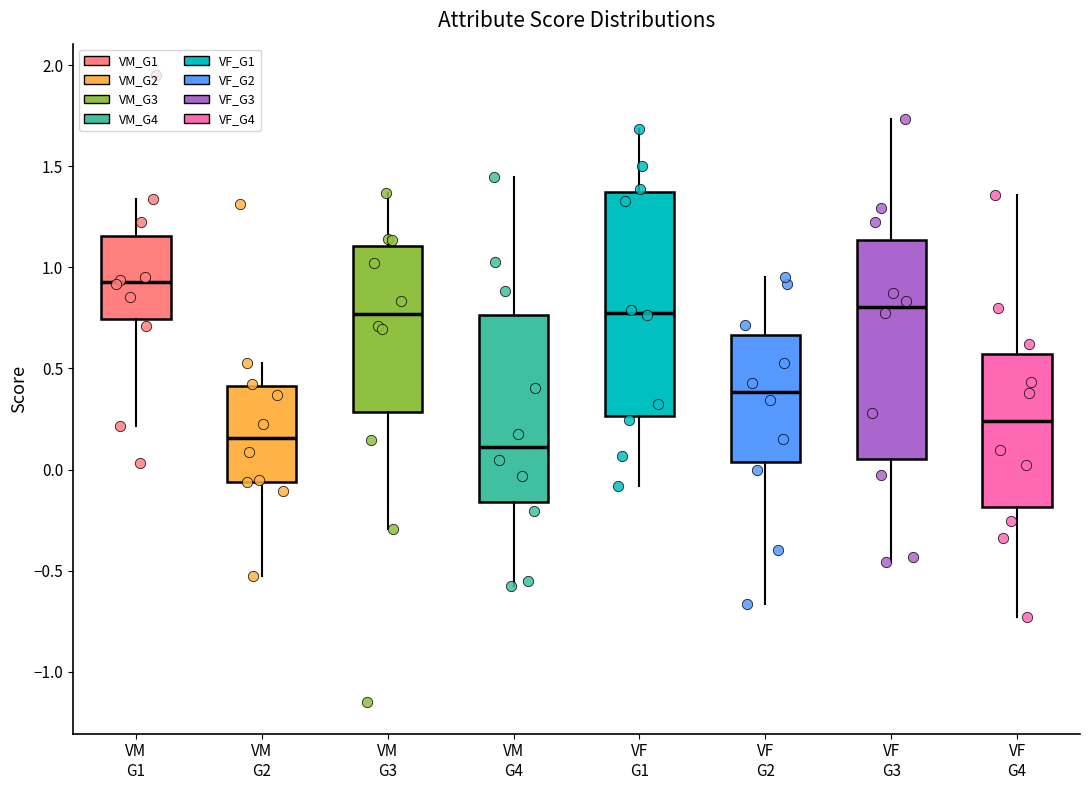

Reading left to right, read every box against the y-axis: the position of its median line, the range the box covers, and the ends of its whiskers. The values are not printed on the chart, so give them approximately, as read against the axis.

VM G1: median 0.95, box 0.75 to 1.15, whiskers 0.20 to 1.35
VM G2: median 0.15, box -0.05 to 0.40, whiskers -0.55 to 0.55
VM G3: median 0.75, box 0.30 to 1.10, whiskers -0.30 to 1.35
VM G4: median 0.10, box -0.15 to 0.75, whiskers -0.60 to 1.45
VF G1: median 0.80, box 0.25 to 1.35, whiskers -0.10 to 1.70
VF G2: median 0.40, box 0.05 to 0.65, whiskers -0.65 to 0.95
VF G3: median 0.80, box 0.05 to 1.15, whiskers -0.45 to 1.75
VF G4: median 0.25, box -0.20 to 0.55, whiskers -0.75 to 1.35